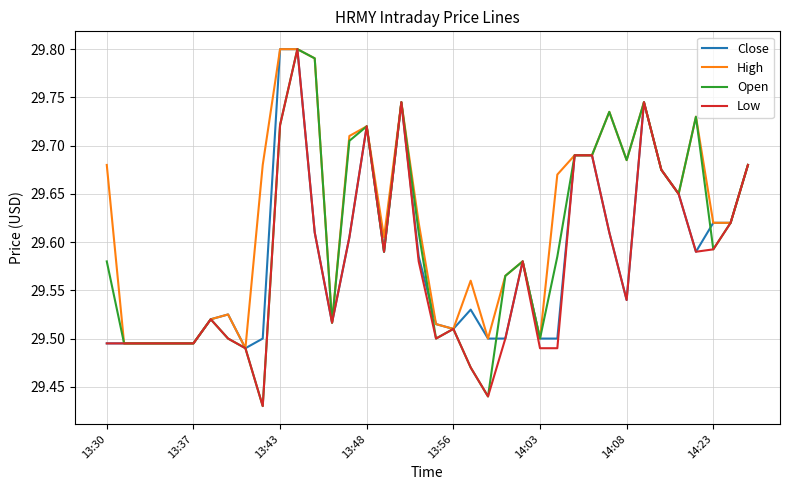

List the series in order of their overall mean, highest first.

High, Open, Close, Low